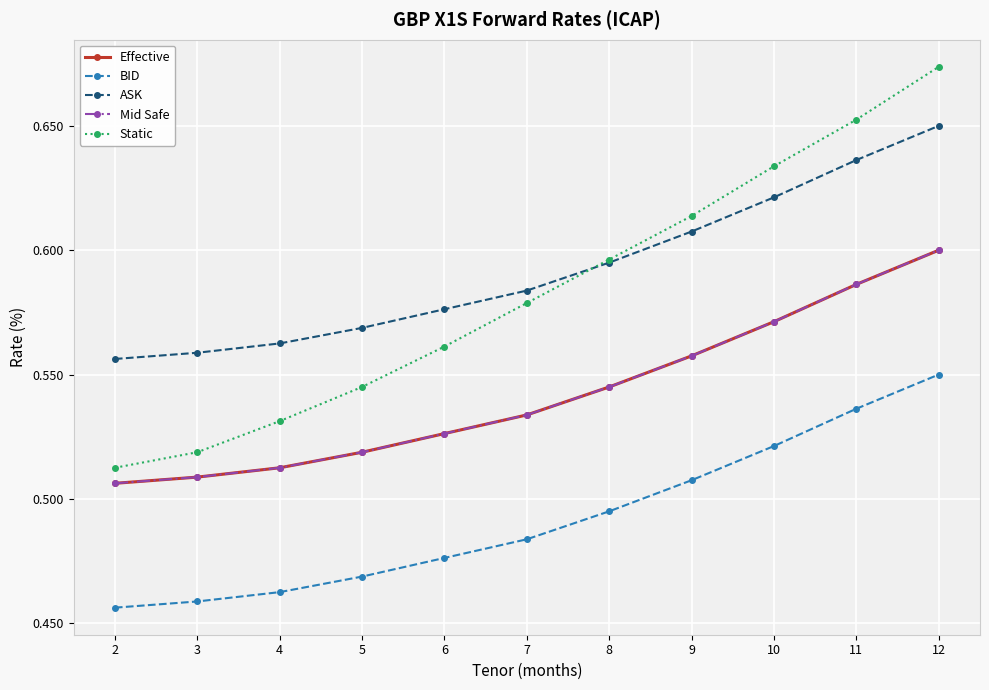

Count the ASK values in the range 0 to 1.

11